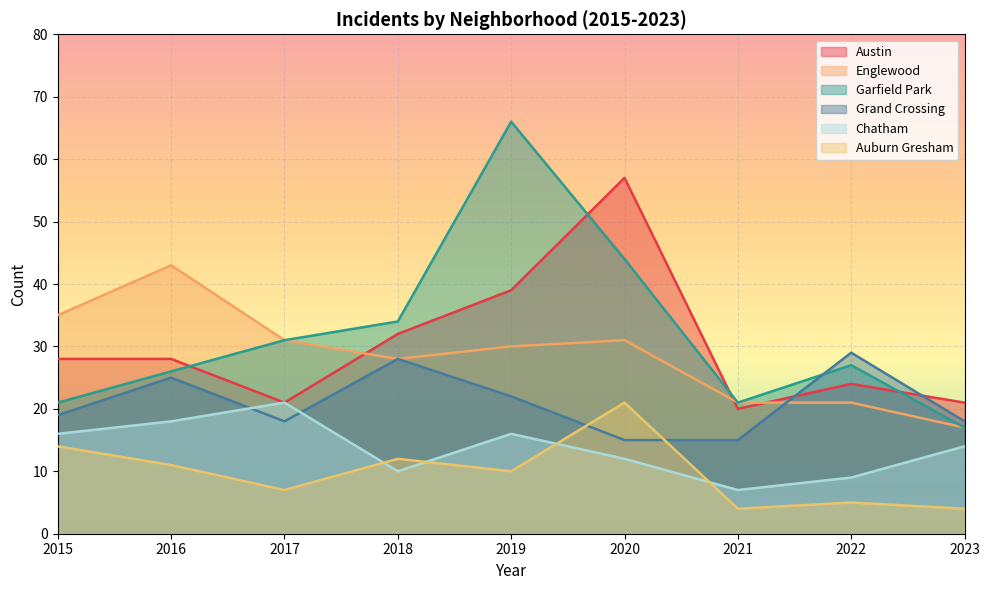

True or false: Grand Crossing has more than 1 interior local peaks.

True